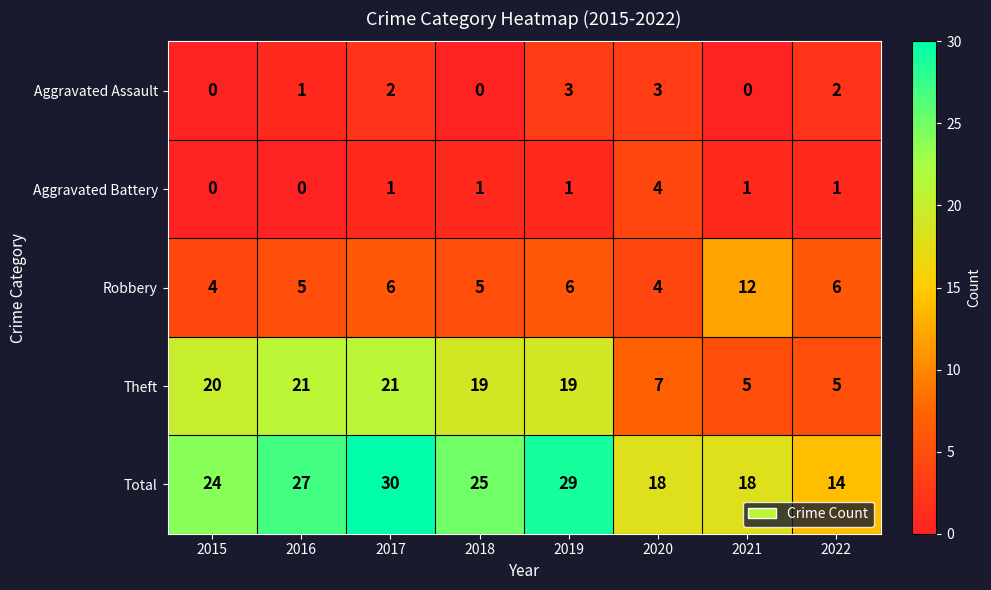

Rank the series at 2021 from highest to lowest value.

Total, Robbery, Theft, Aggravated Battery, Aggravated Assault